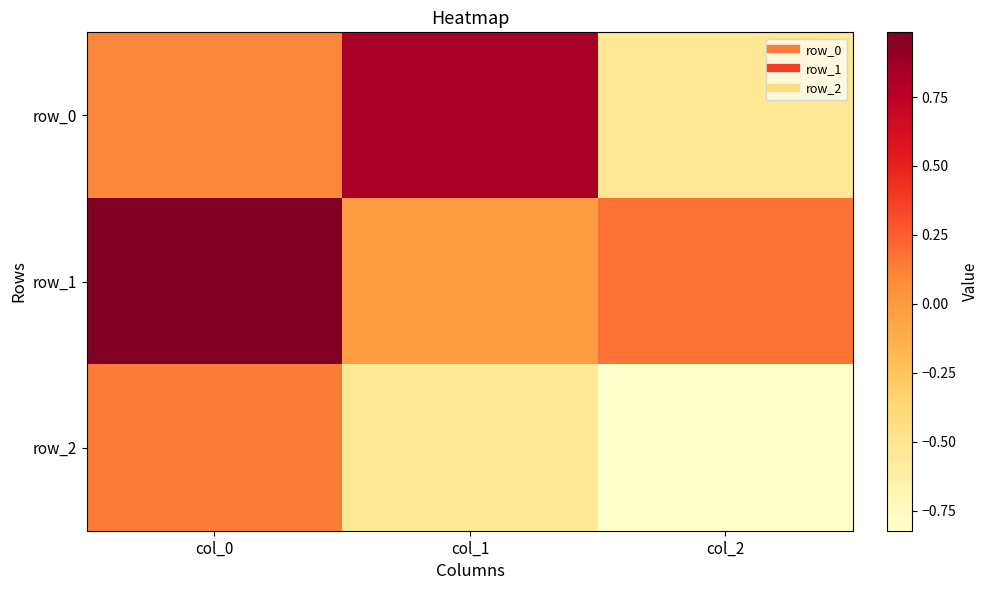

Which has a higher value, col_0 or col_2?

col_0